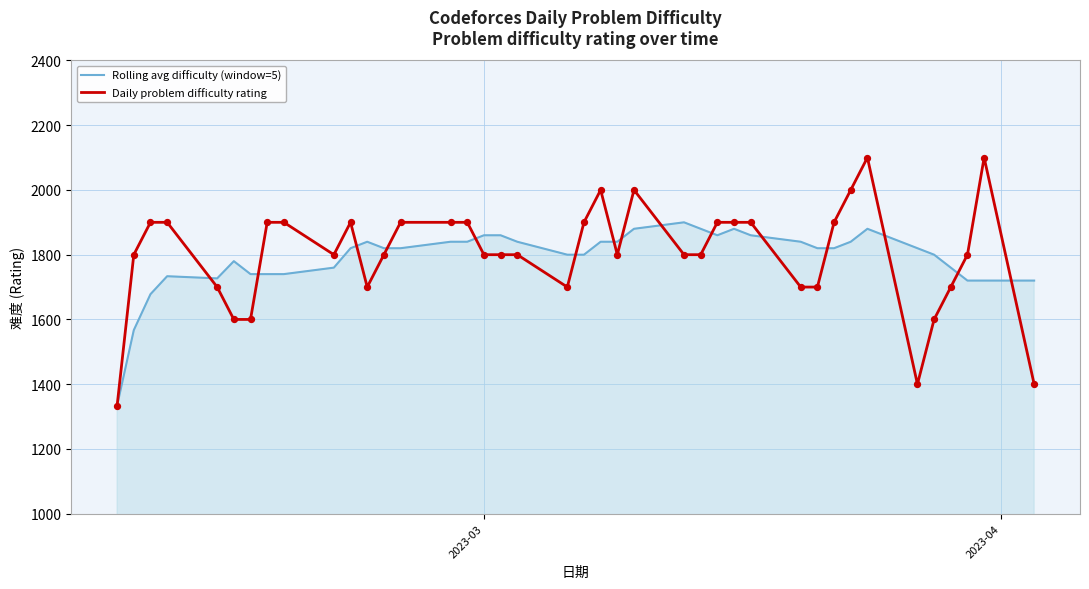

List the series in order of their peak value, lowest first.

Rolling avg difficulty (window=5), Daily problem difficulty rating